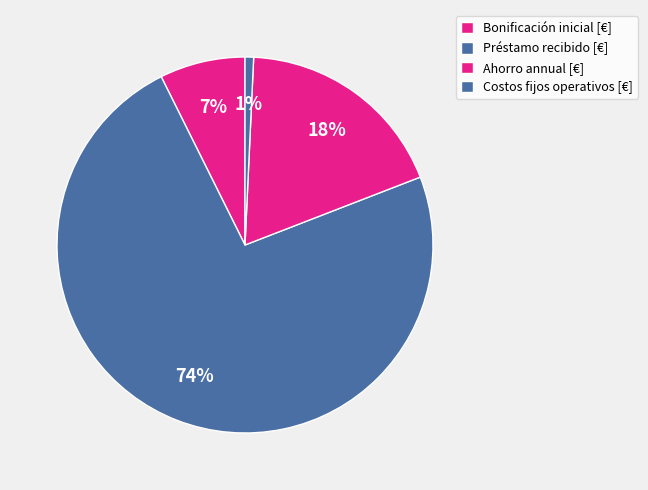

Is Bonificación inicial [€] the majority of the pie?

No